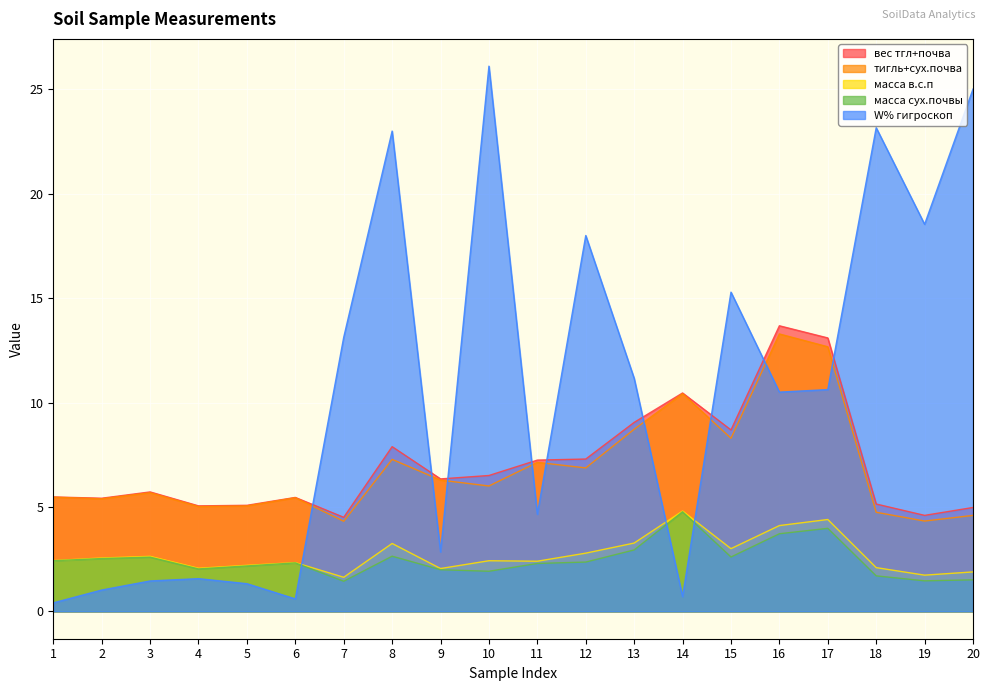

True or false: тигль+сух.почва and вес тгл+почва intersect in this chart.

False